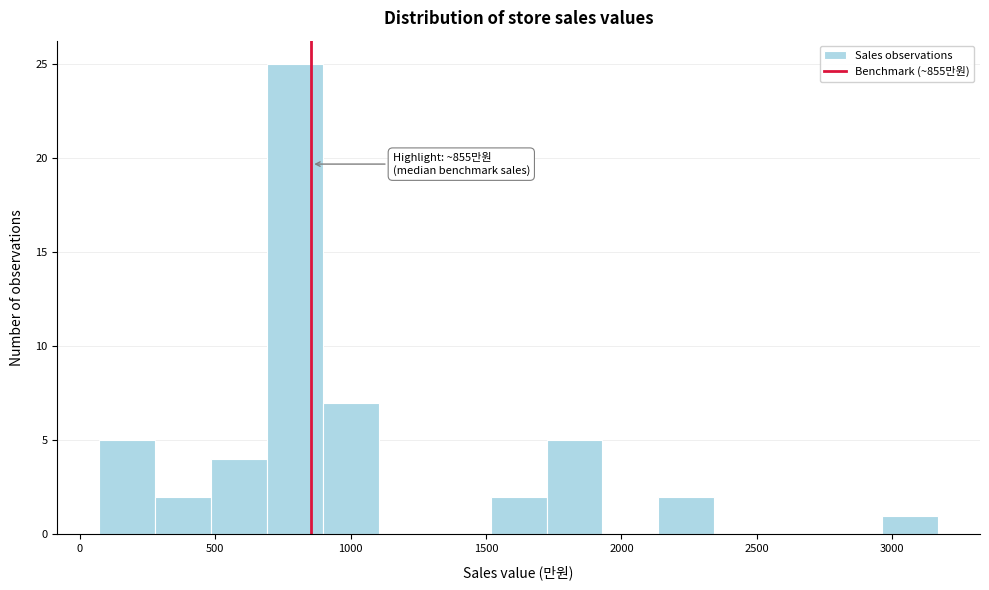

Which range on the x-axis has the tallest bar?

700 to 900